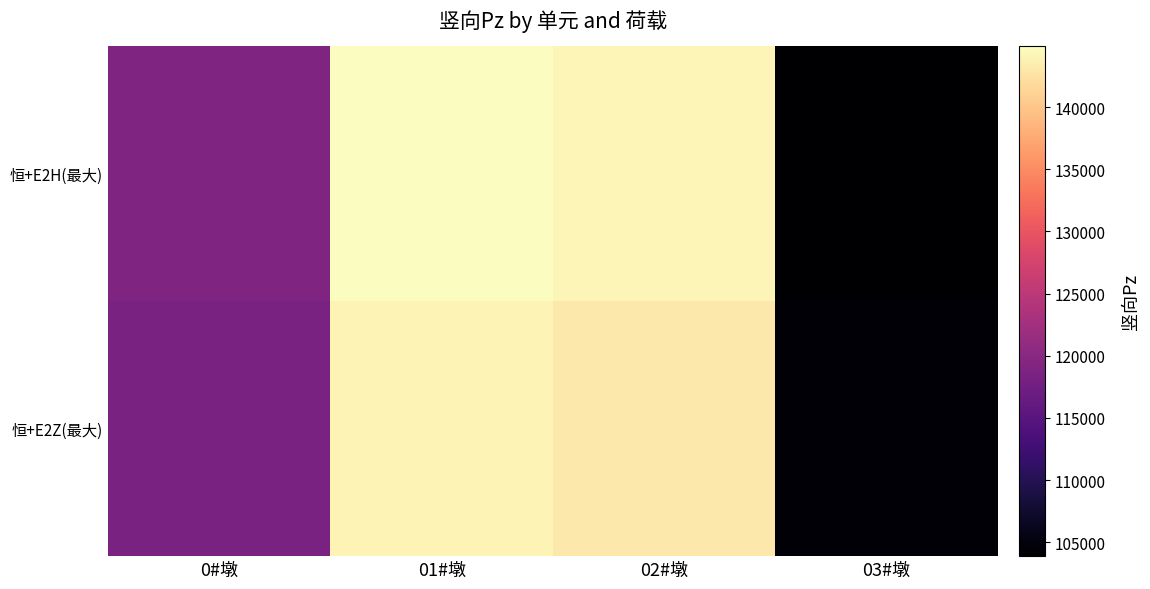

At 03#墩, list the series in order from largest to smallest.

恒+E2Z(最大), 恒+E2H(最大)